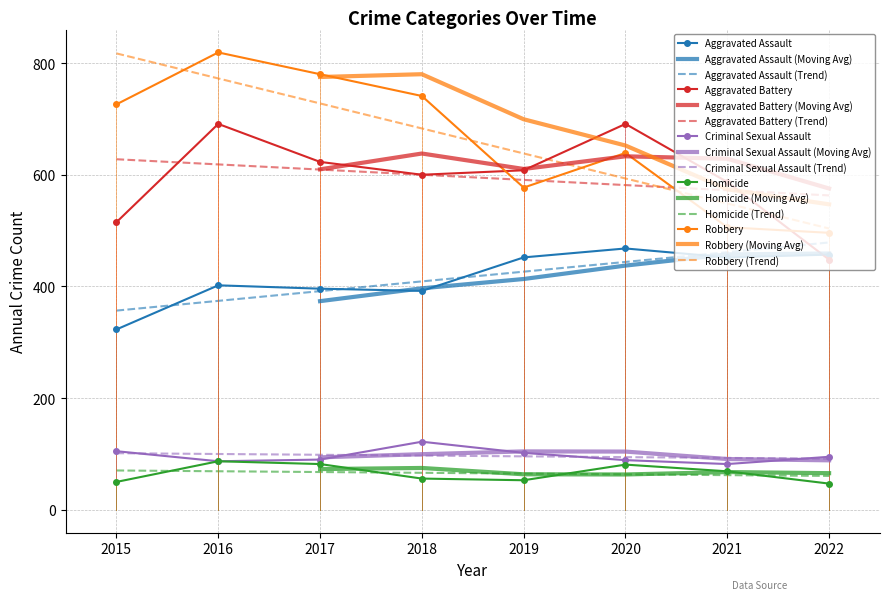

What is the minimum value for Aggravated Battery?

448.0